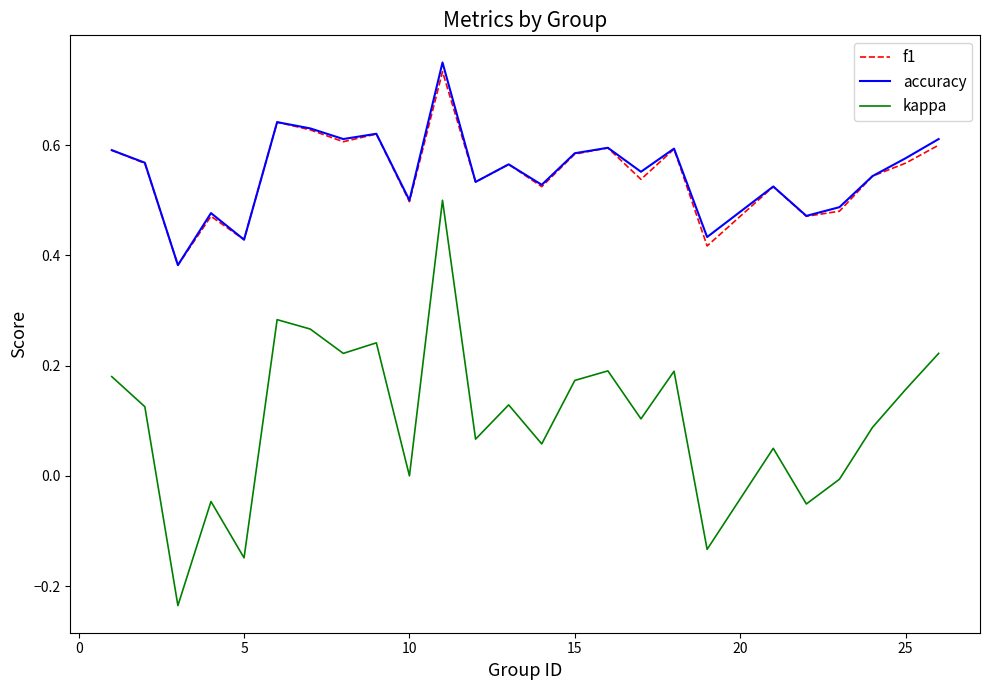

Which series has the widest spread of values?

kappa